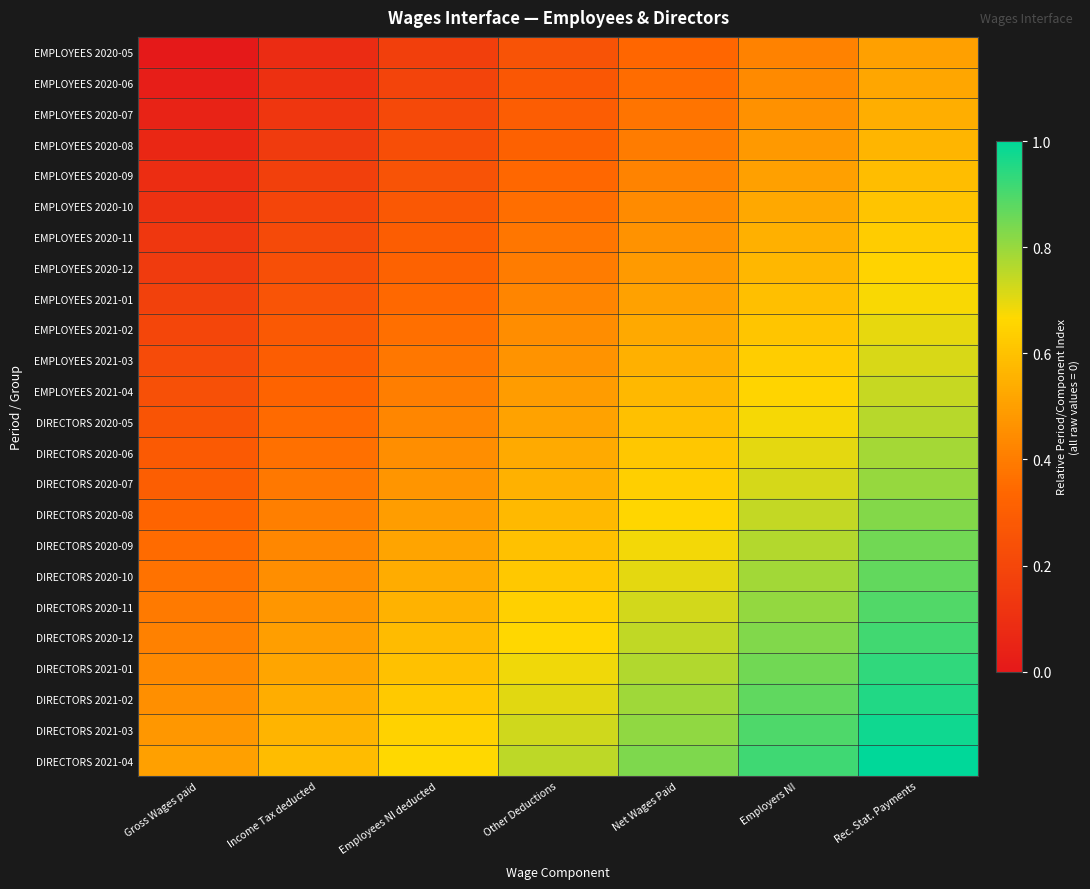

At which category is the sum across all series the highest?

Rec. Stat. Payments